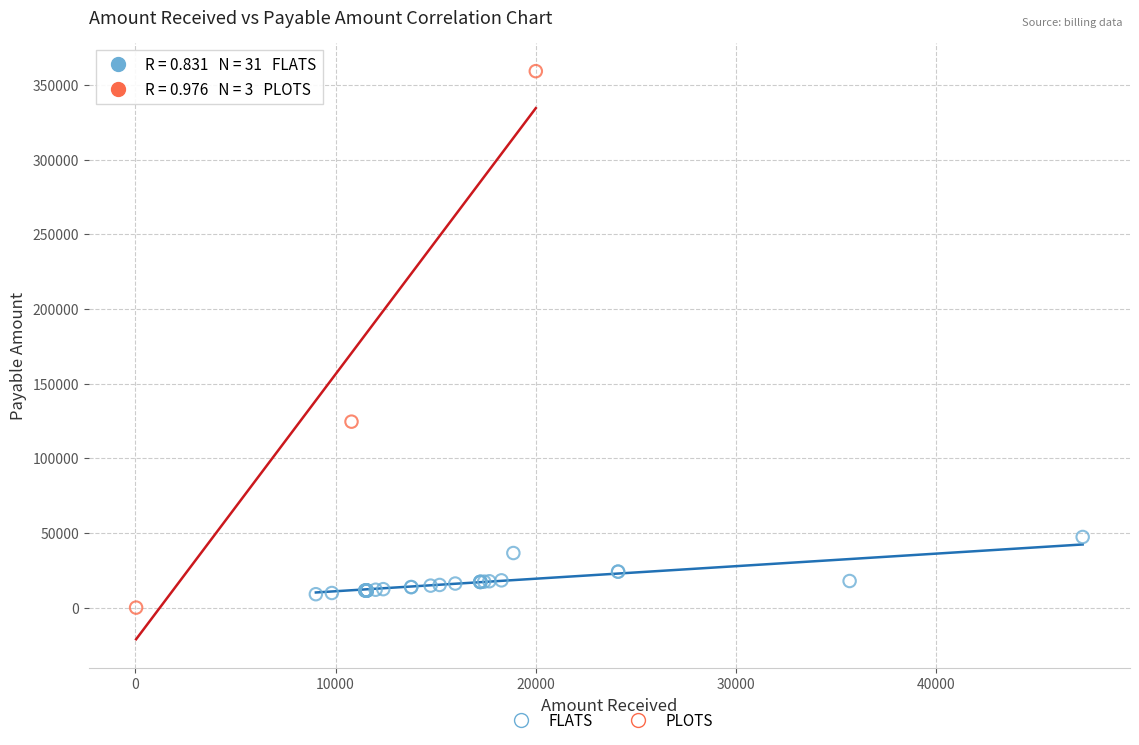

Which series reaches the minimum Y coordinate?

PLOTS